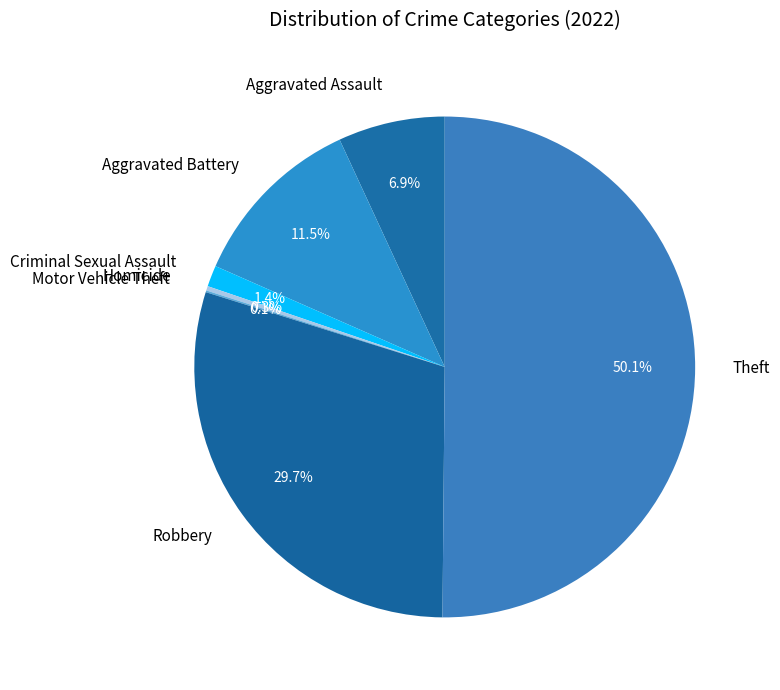

What is the majority slice?

Theft